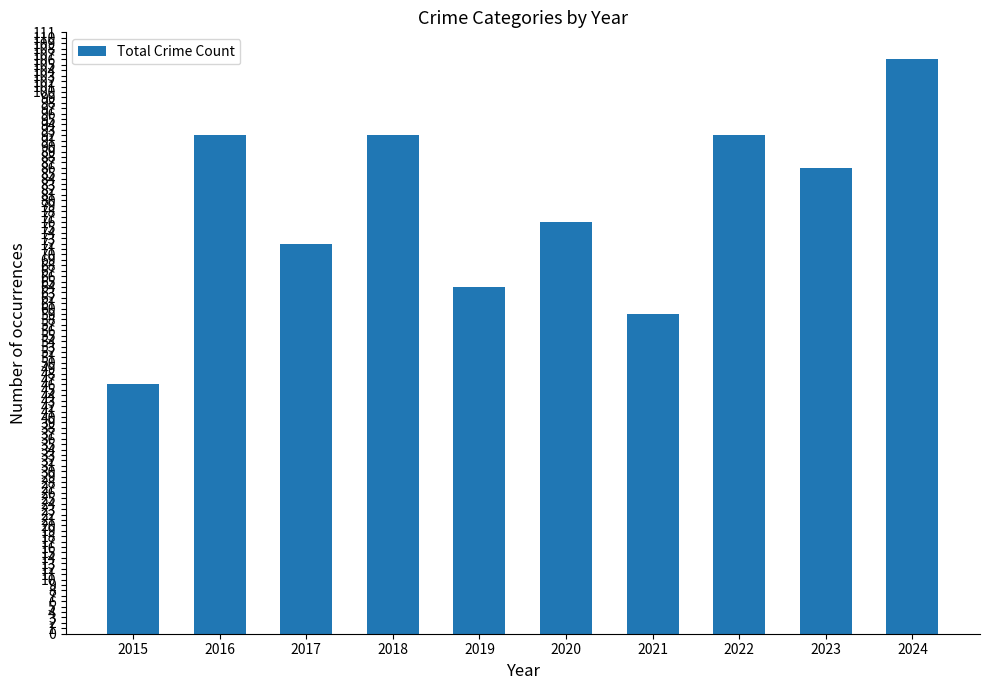

Are the bars horizontal?

No